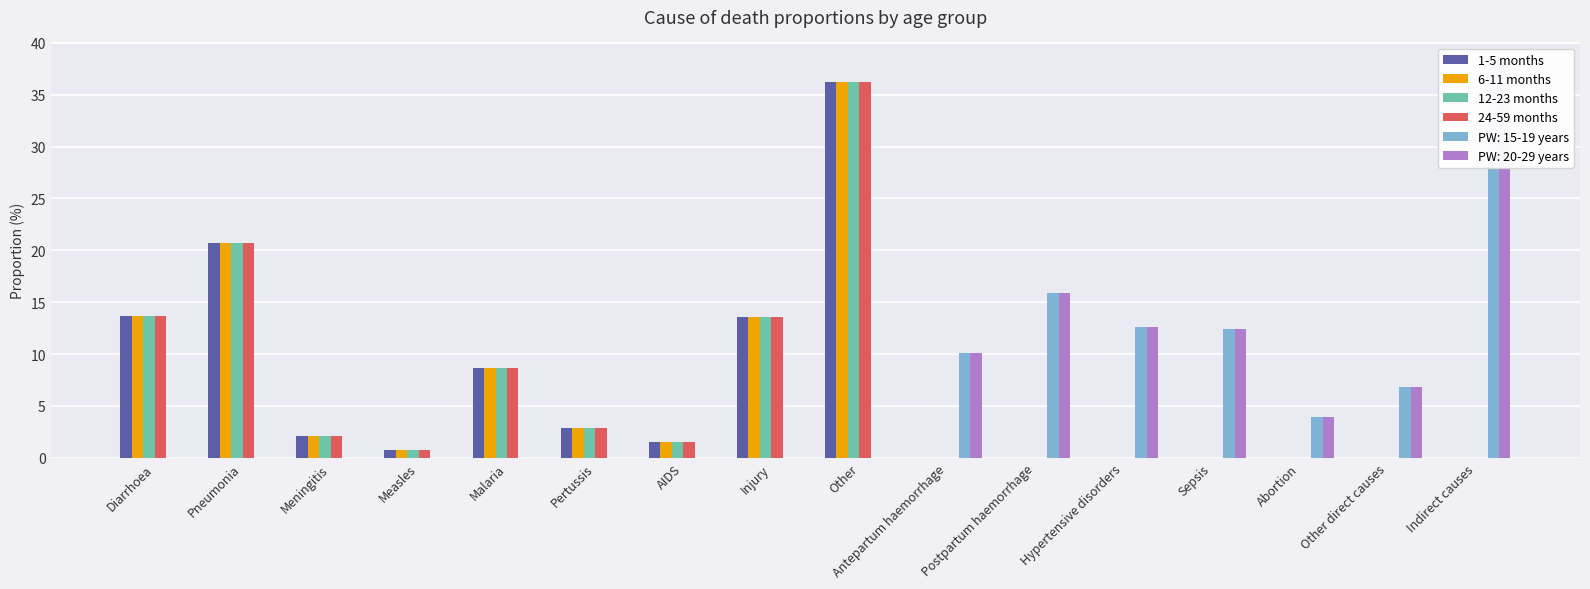

What is the difference between the maximum and minimum values in the 24-59 months series?

36.2